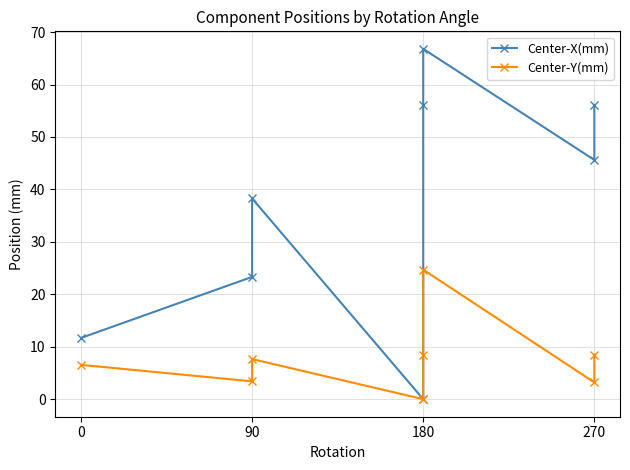

What is the difference between the maximum and minimum values in the Center-X(mm) series?

66.8